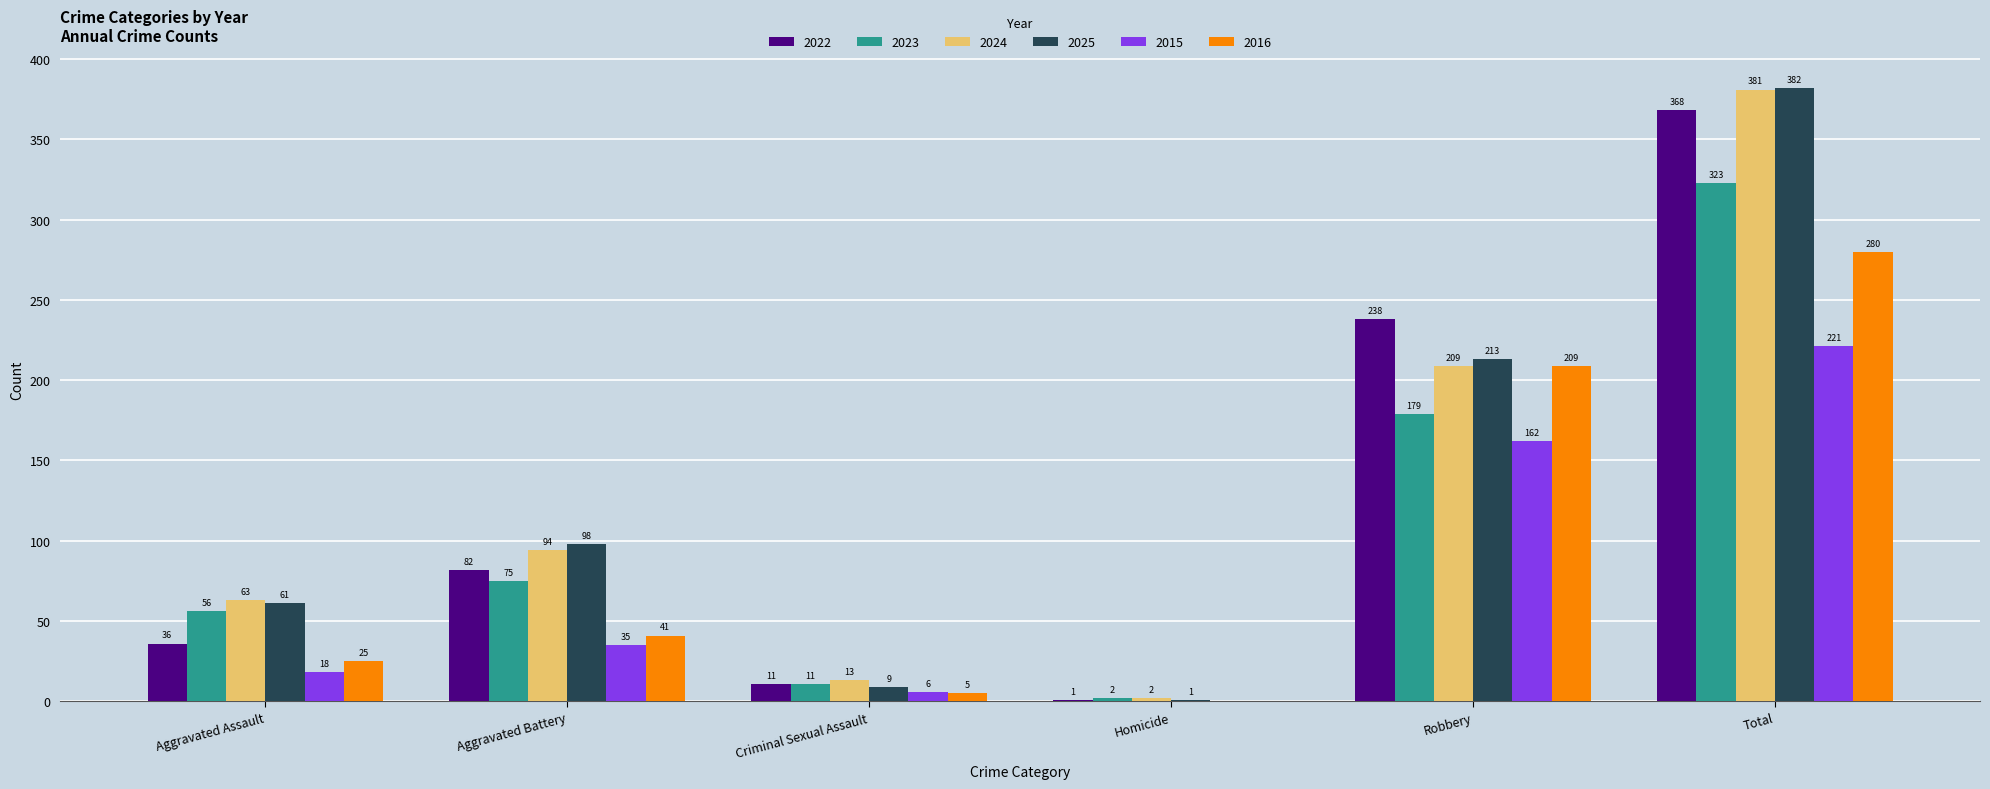

What is the greatest value displayed?

382